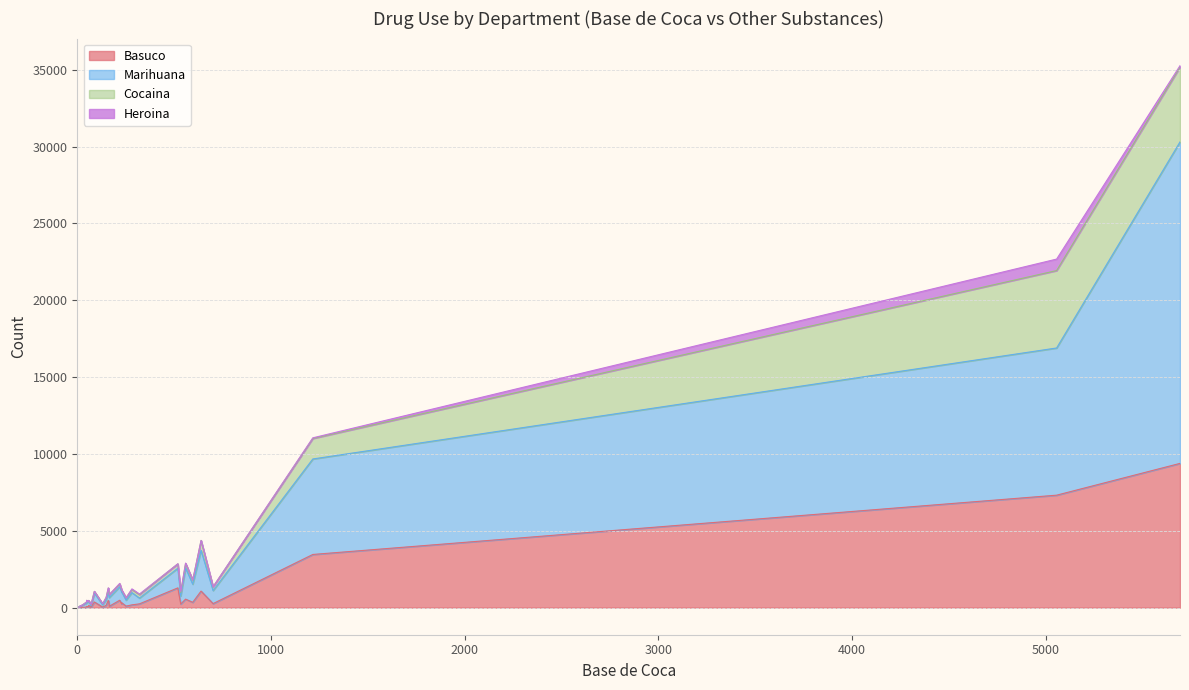

True or false: Heroina and Marihuana intersect in this chart.

False